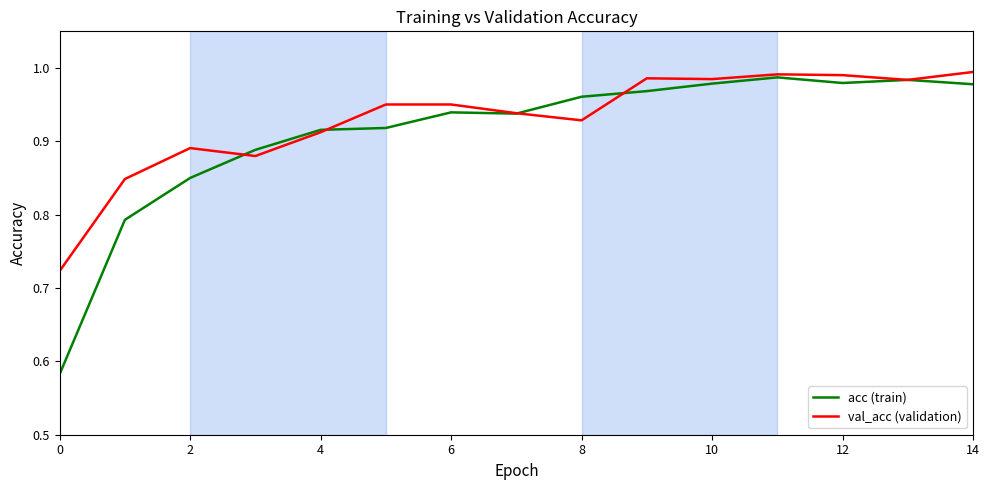

Which series has the largest range (max minus min)?

acc (train)